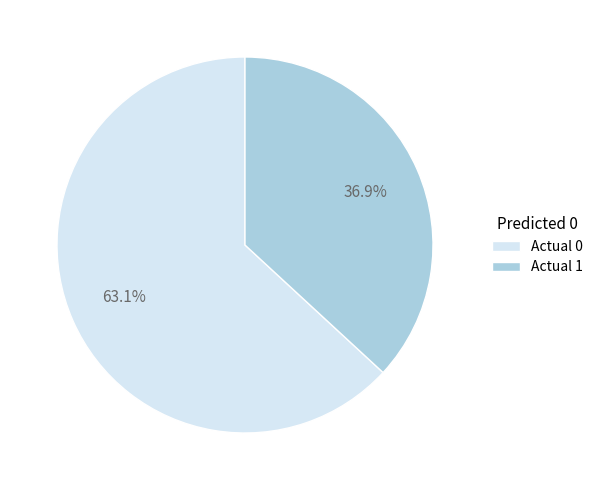

What percentage is NOT represented by Actual 1?

63.1%